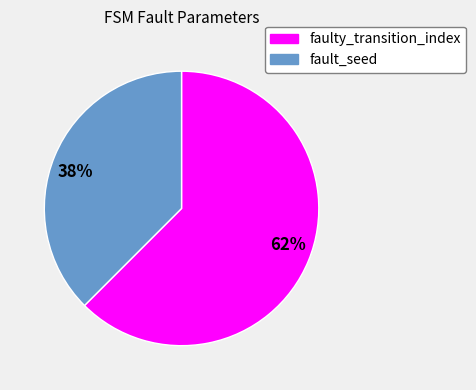

Does faulty_transition_index account for over 50% of the chart?

Yes